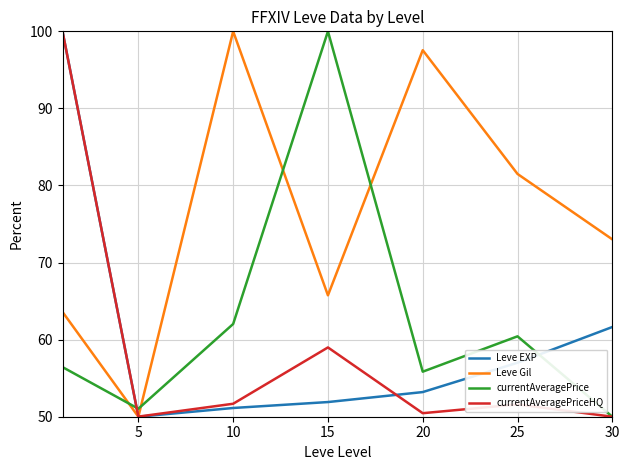

Which series has the largest total across all categories?

Leve Gil